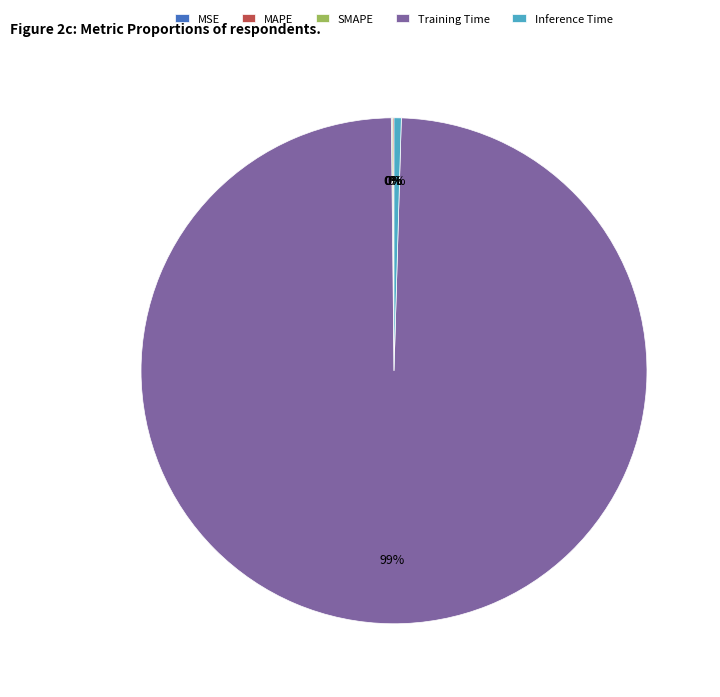

Between Training Time and Inference Time, which is larger?

Training Time